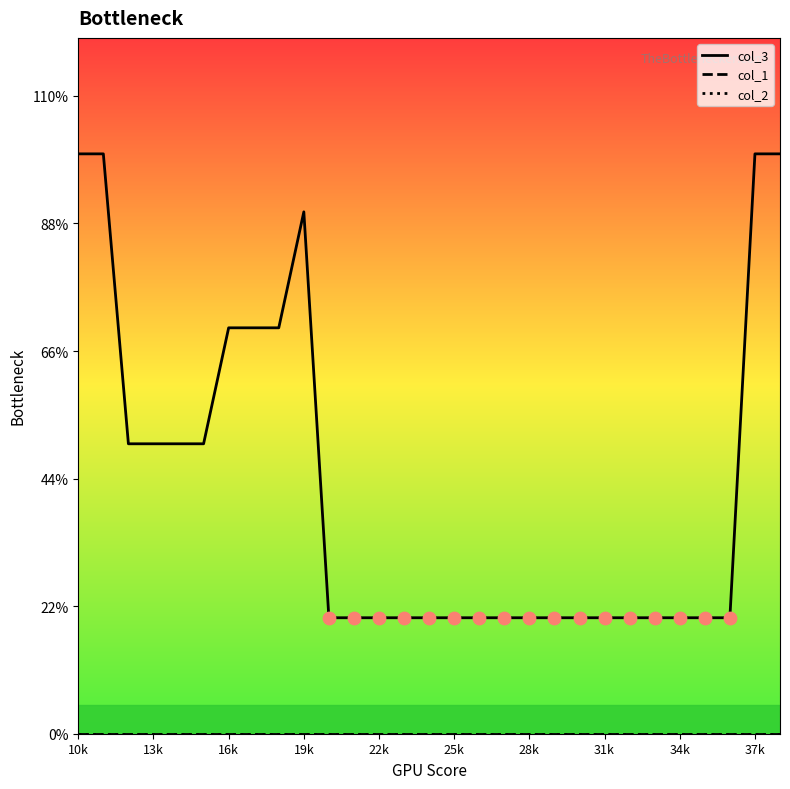

Is this an area chart (filled region under the line)?

No